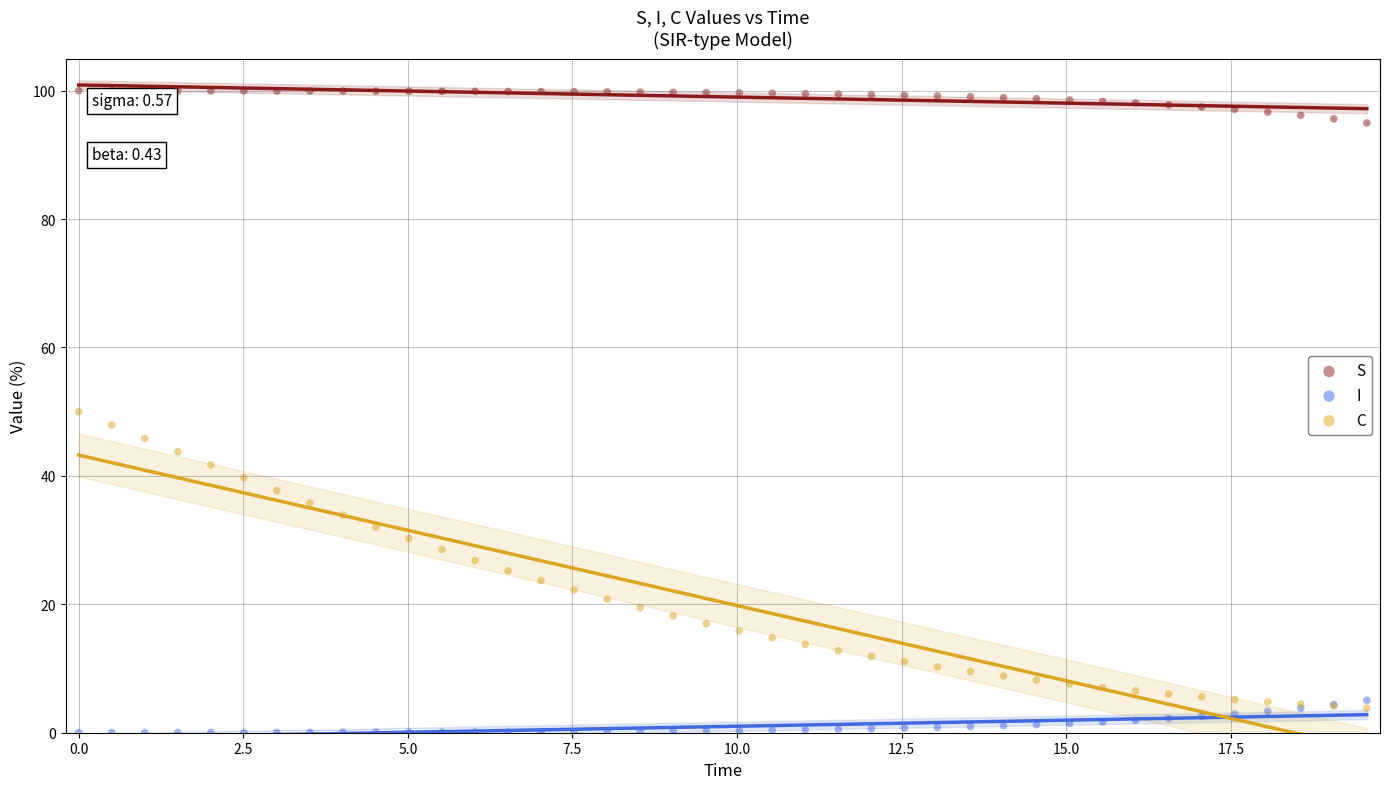

Which series has the largest Y range (max minus min)?

C